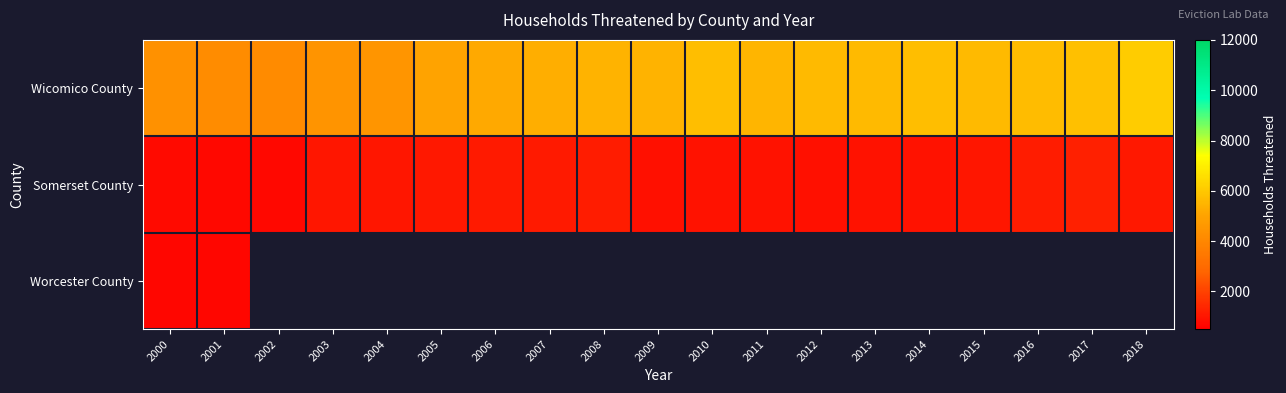

What is the smallest value displayed?

665.5